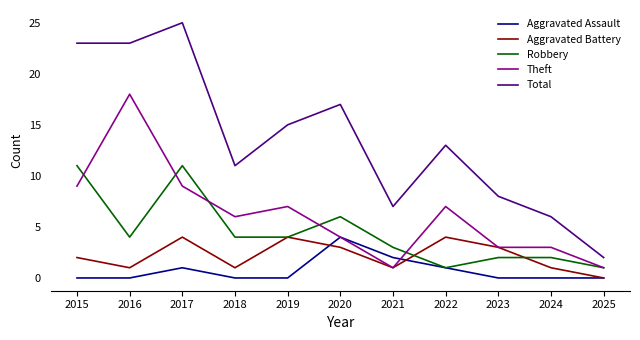

Which label corresponds to the largest value in the chart?

2017